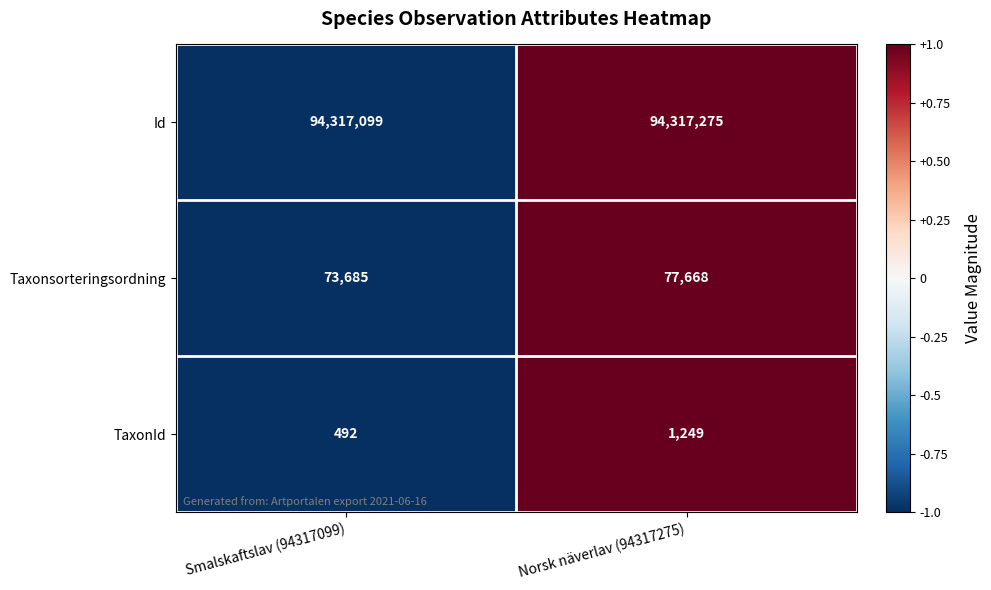

What is the smallest value displayed?

492